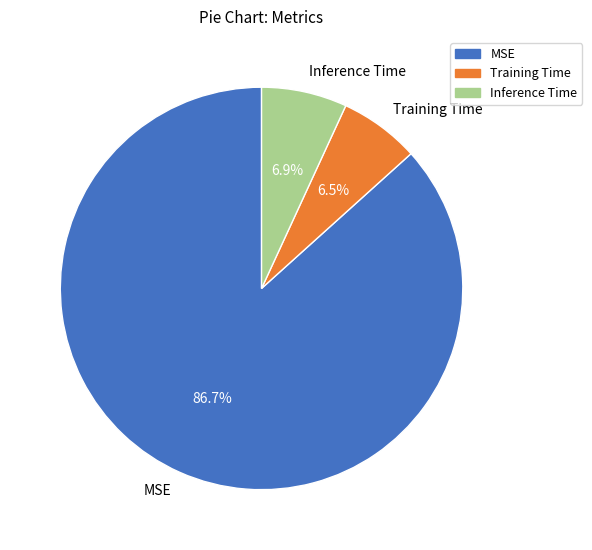

What percentage is the Inference Time slice, to the nearest percent?

7%